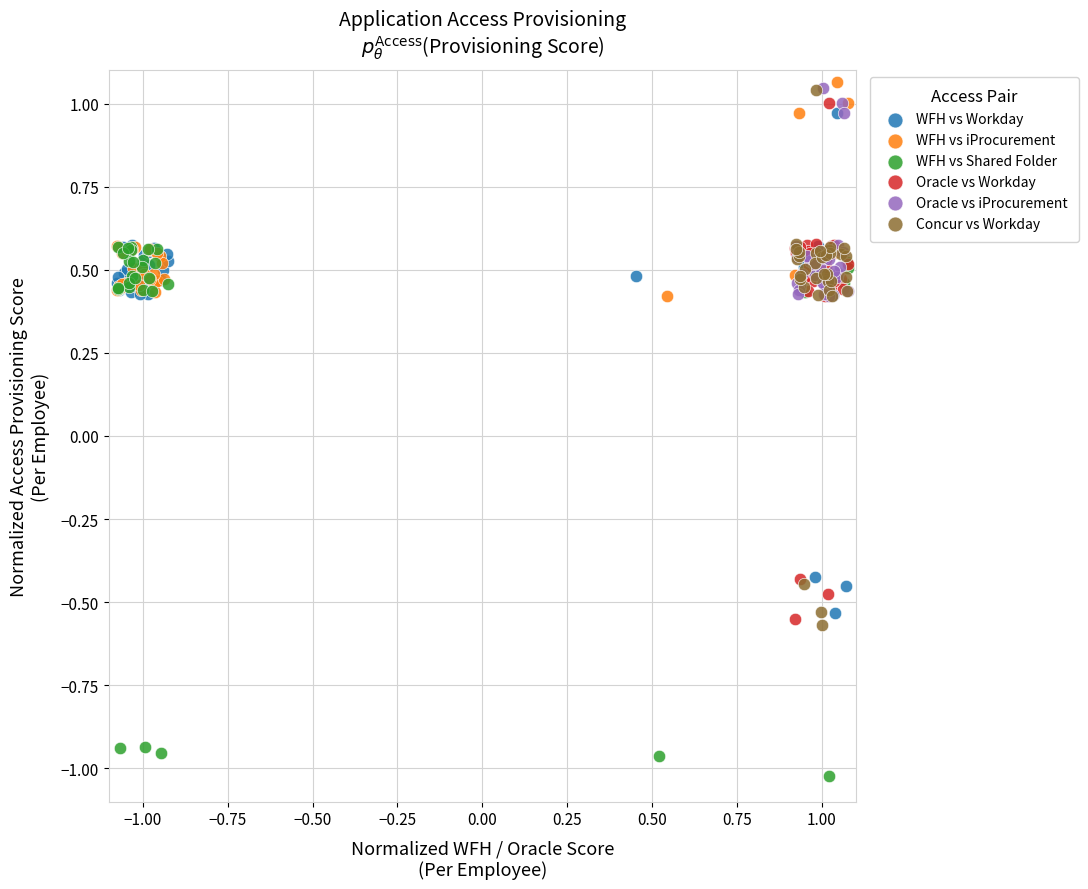

Which series contains the lowest Y value?

WFH vs Shared Folder